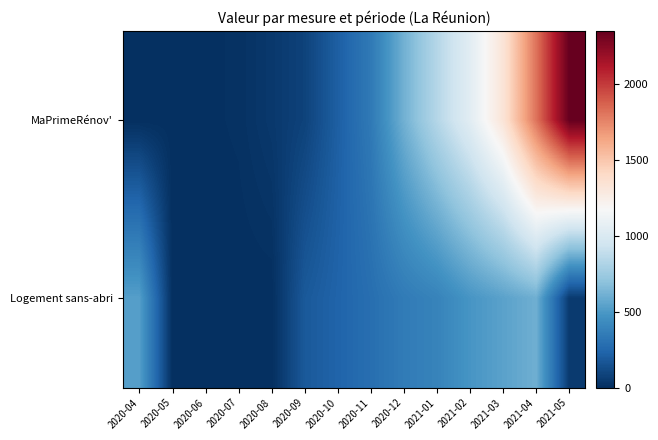

At which category is the sum across all series the highest?

2021-04